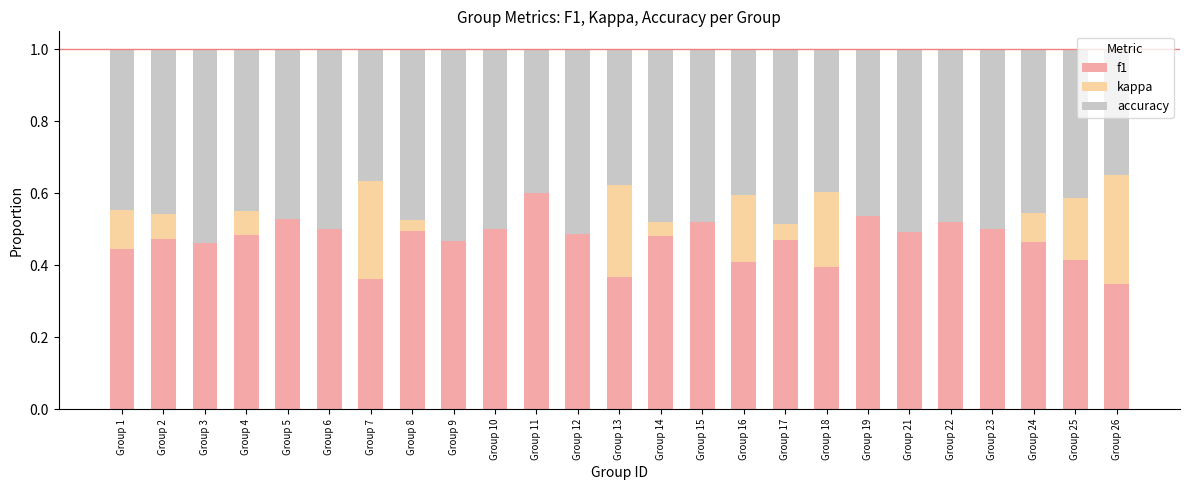

What is the sum of the f1 values at Group 17 and Group 26?

0.8